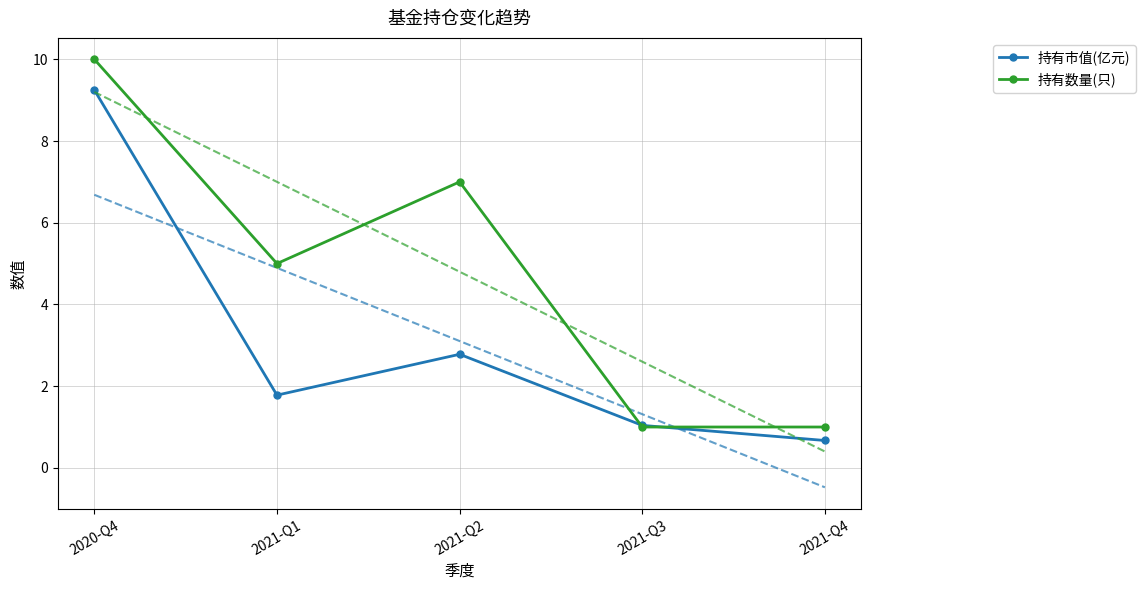

What is the sum of the 持有市值(亿元) values at 2021-Q1 and 2020-Q4?

11.0